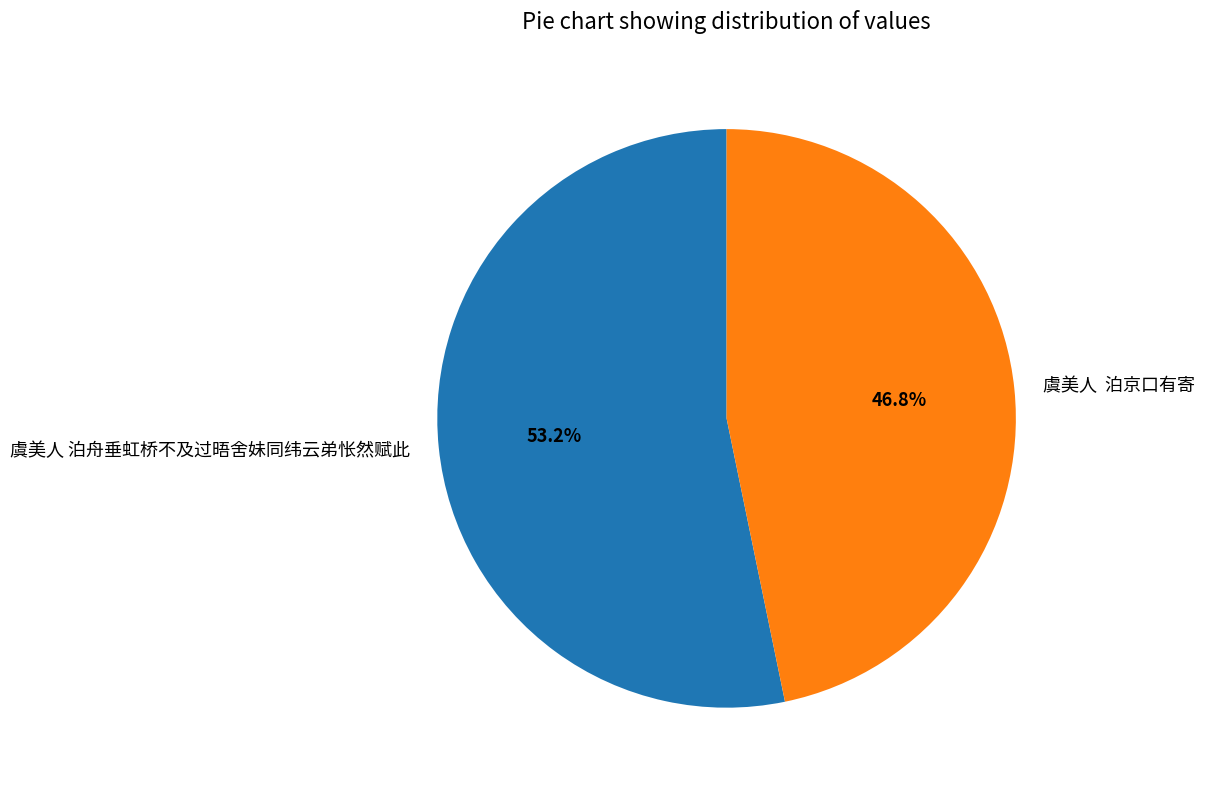

What is the ratio of the value at 虞美人 泊舟垂虹桥不及过晤舍妹同纬云弟怅然赋此 to the value at 虞美人 泊京口有寄?

1.1